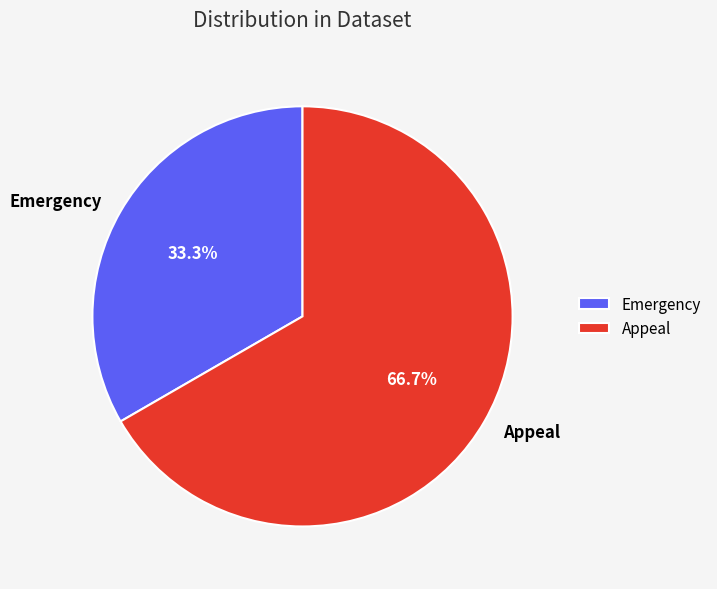

The Emergency slice represents 43% of the pie. True or false?

False